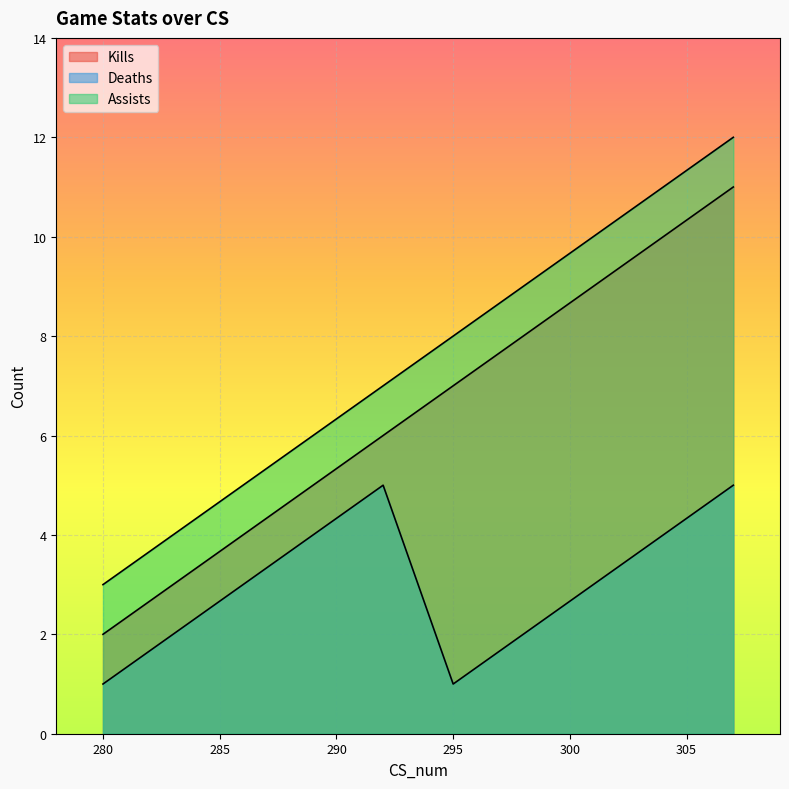

At which label does Deaths first exceed 3?

289